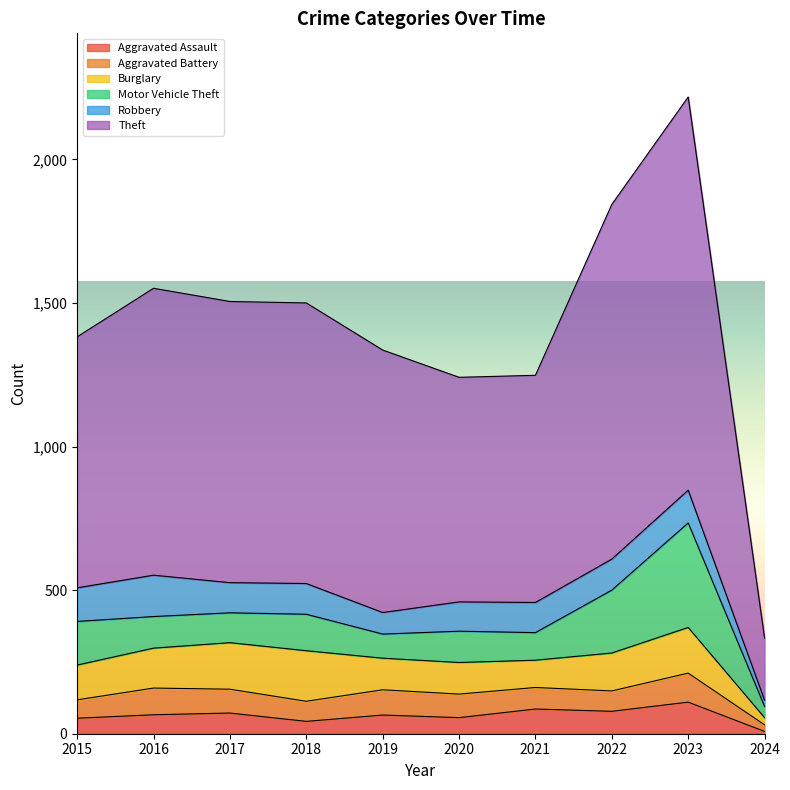

Rank the series by their maximum value, from highest to lowest.

Theft, Motor Vehicle Theft, Burglary, Robbery, Aggravated Assault, Aggravated Battery